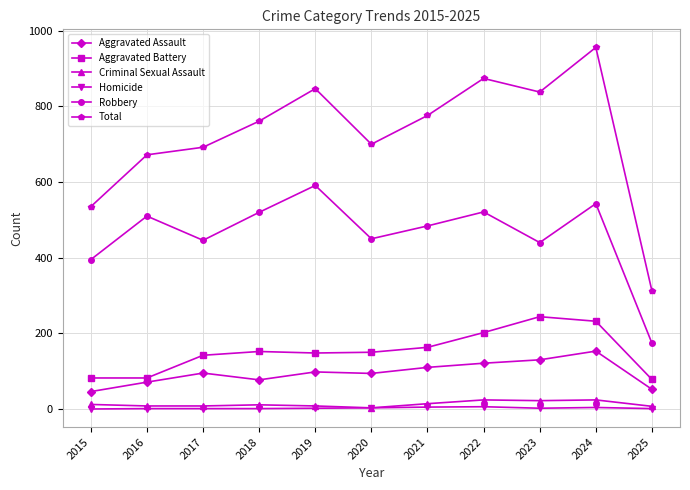

What are all the series names shown in the legend?

Aggravated Assault, Aggravated Battery, Criminal Sexual Assault, Homicide, Robbery, Total